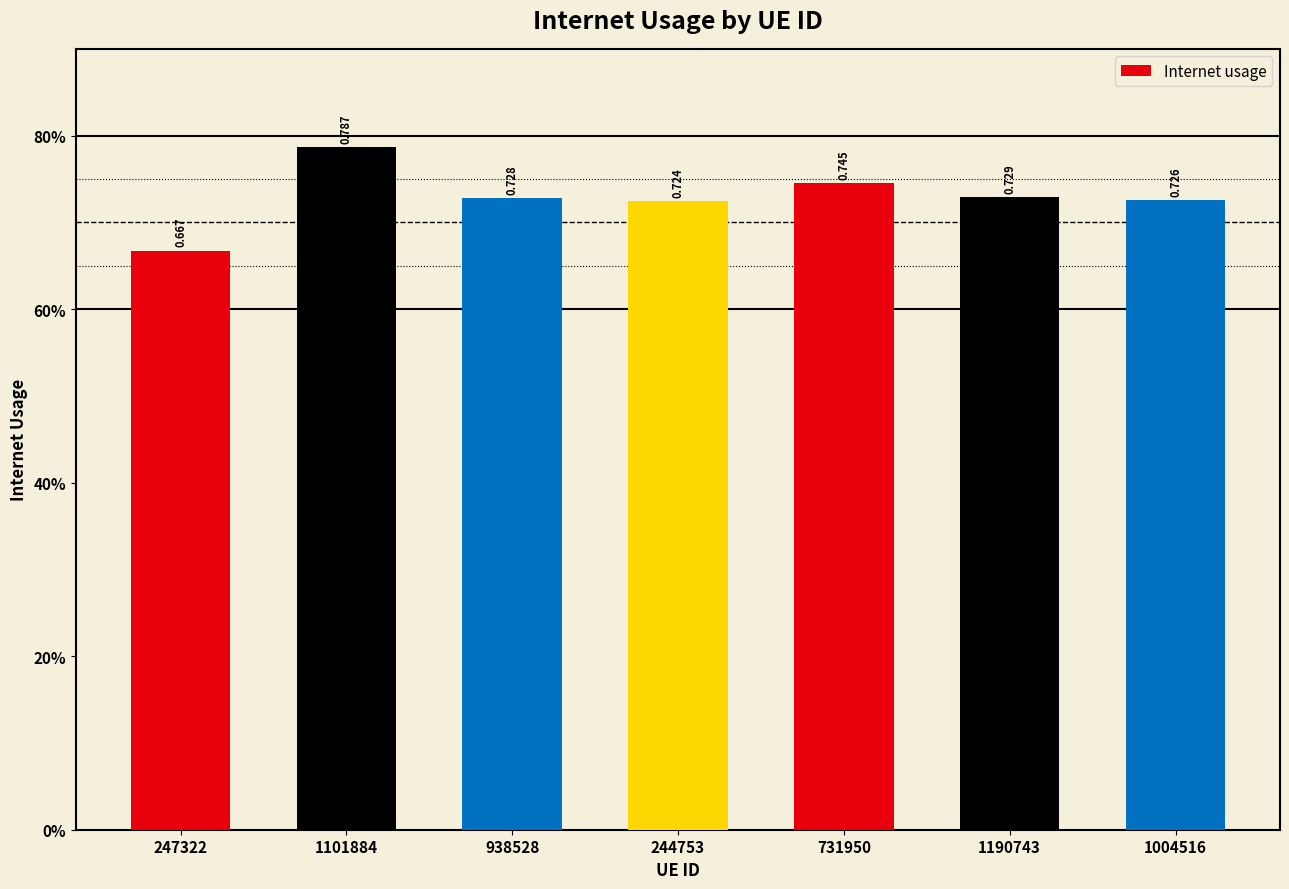

What is the difference between the maximum and second lowest values?

0.1